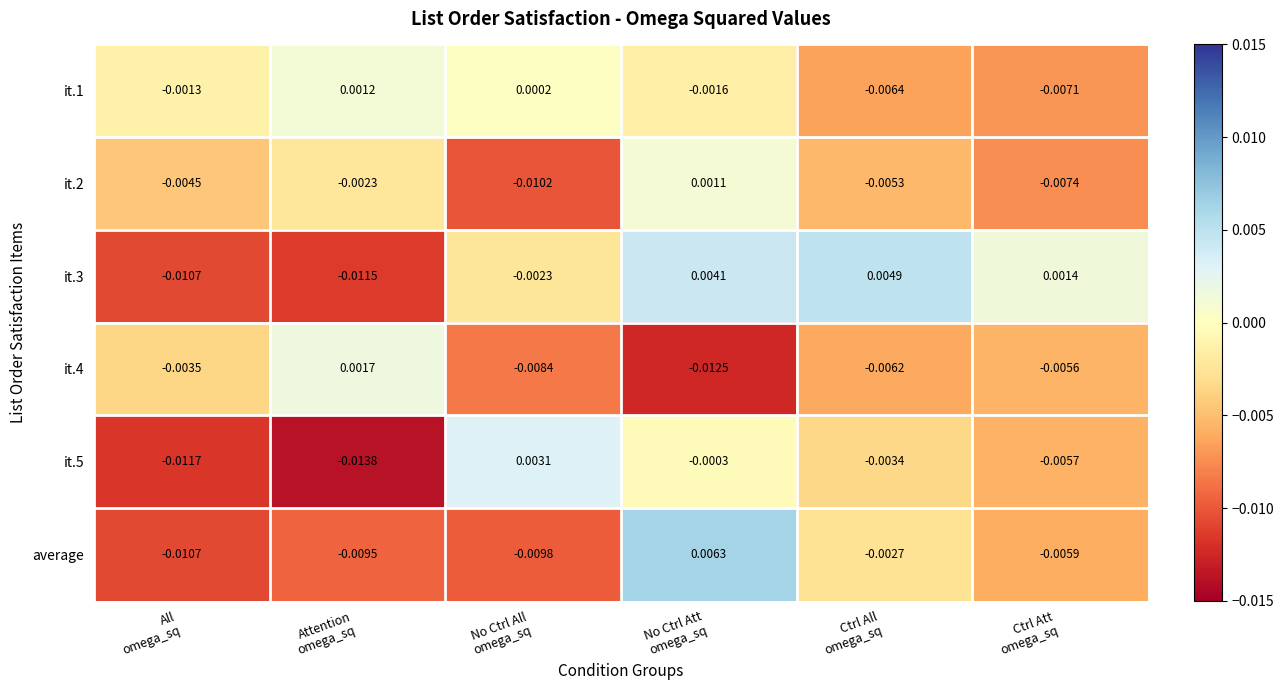

Which series has the widest spread of values?

average